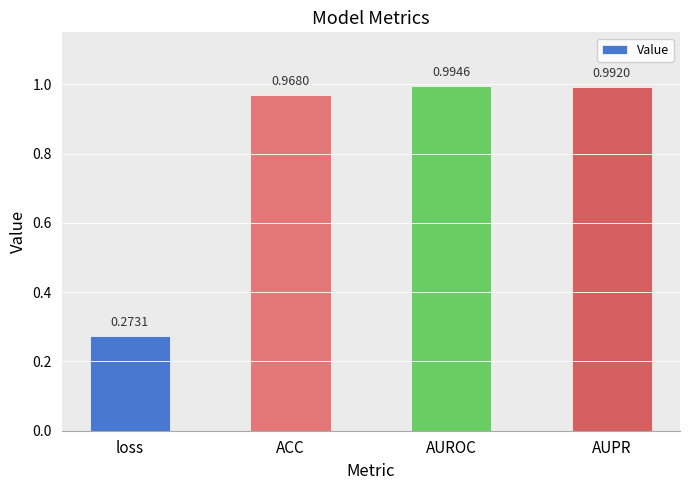

What is the label of the 4th bar from the left?

AUPR